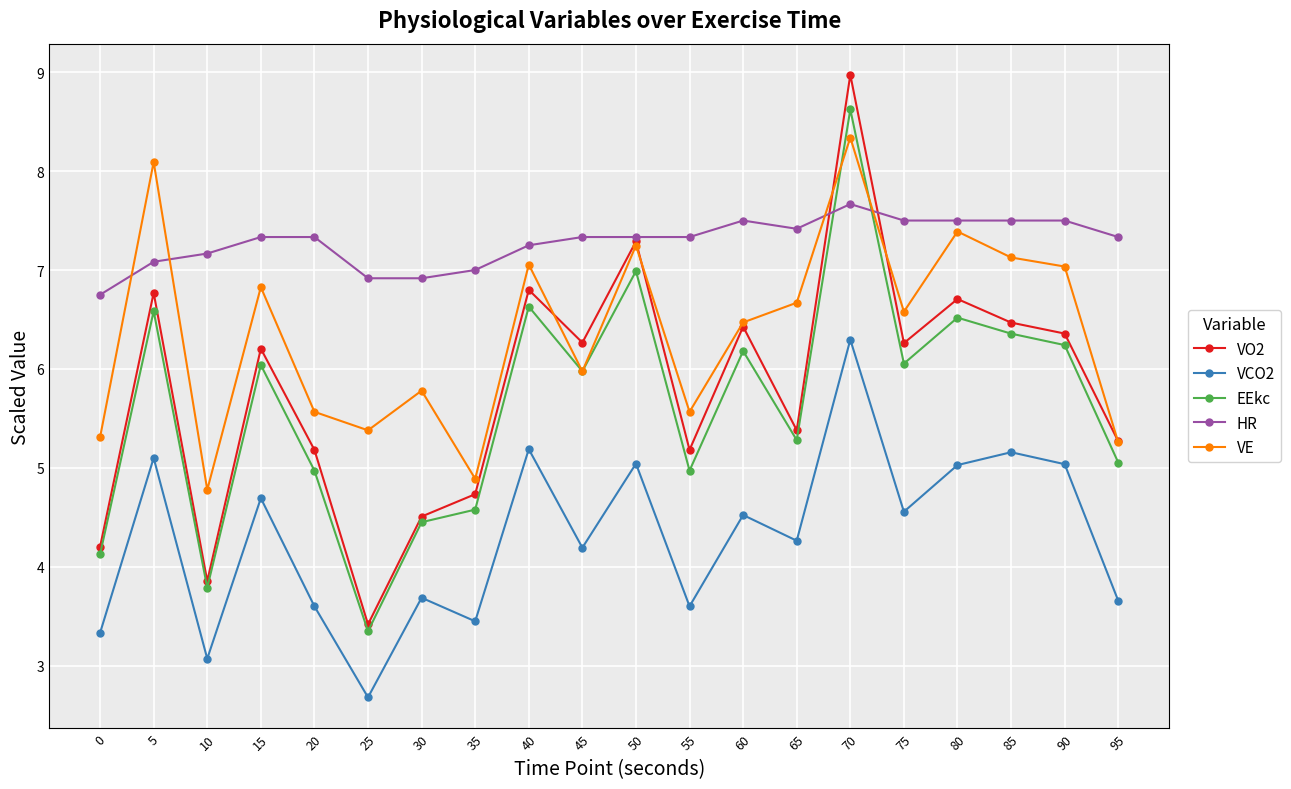

True or false: VCO2 and VE cross at least once.

False